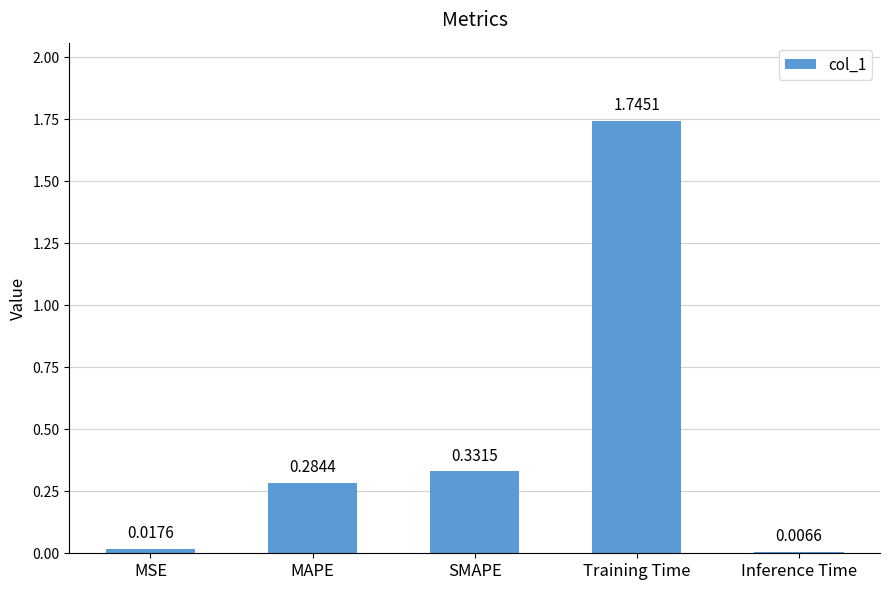

Are the bars horizontal?

No